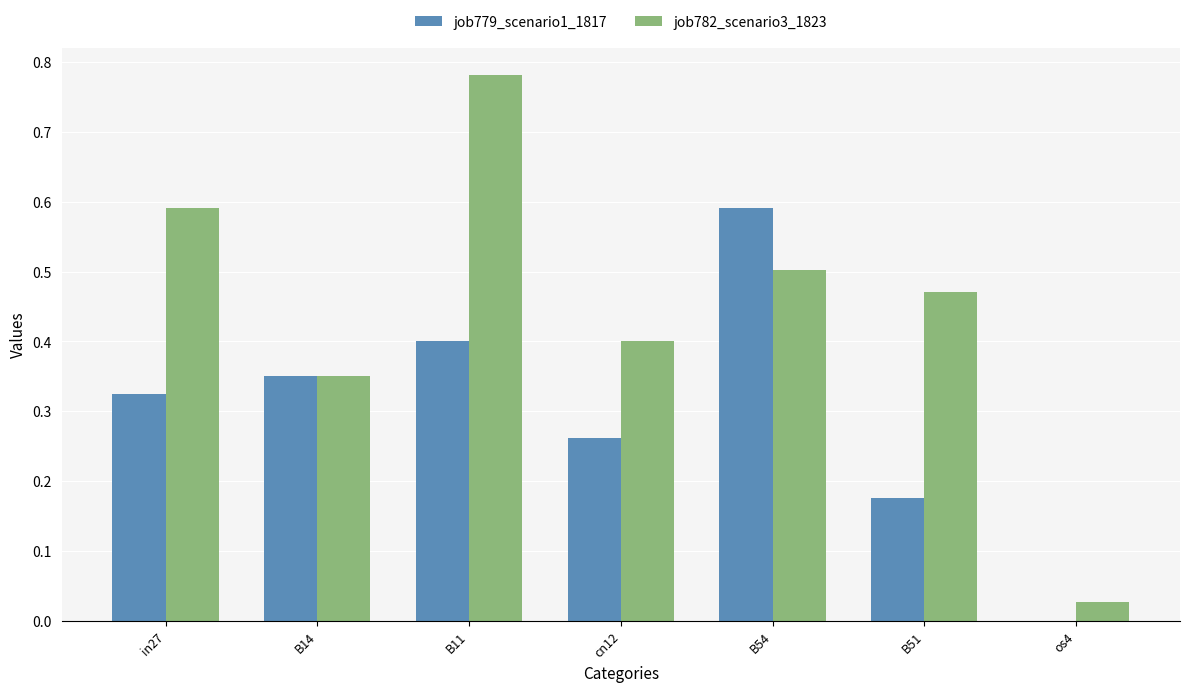

Which label corresponds to the largest value in the chart?

B11